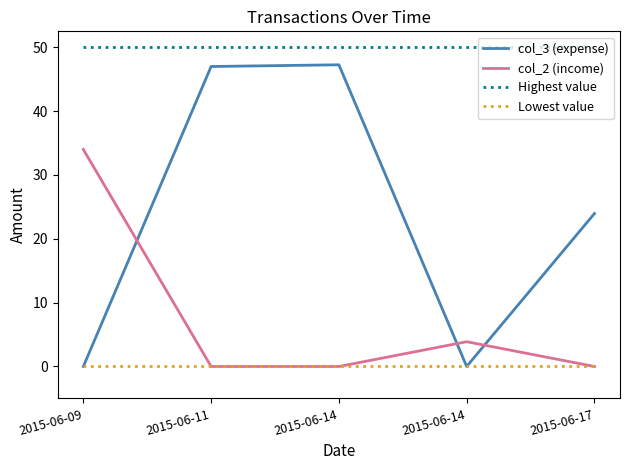

What is the sum of all col_2 (income) values?

37.9